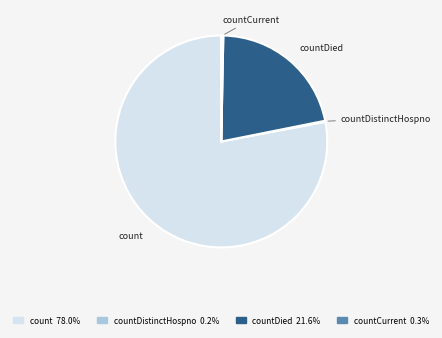

Combined, do countDied and count account for over 50%?

Yes